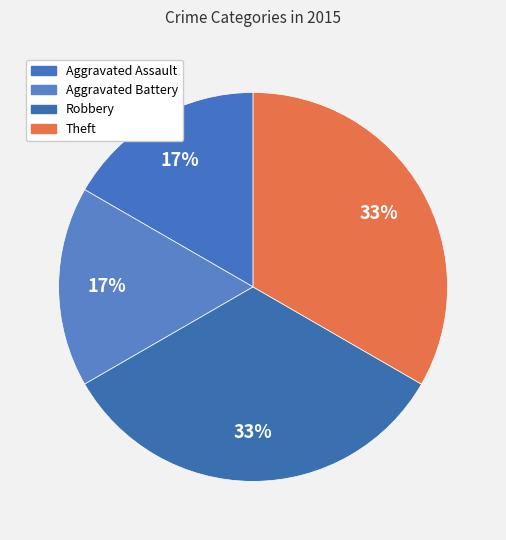

Do Theft and Robbery together represent more than half of the pie?

Yes